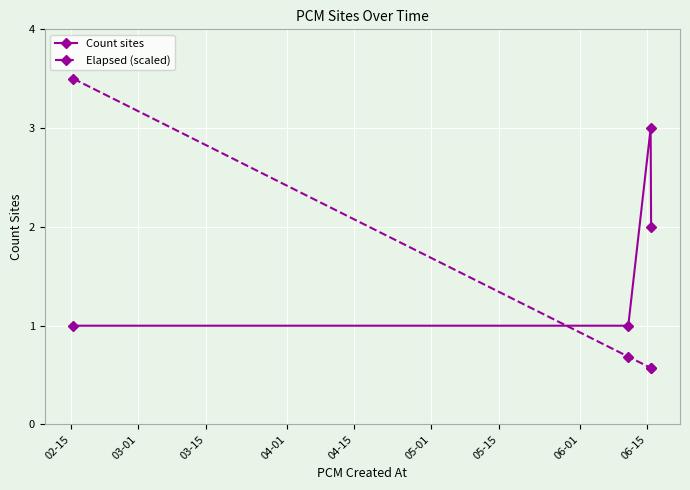

What is the lowest value of the Count sites series?

1.0